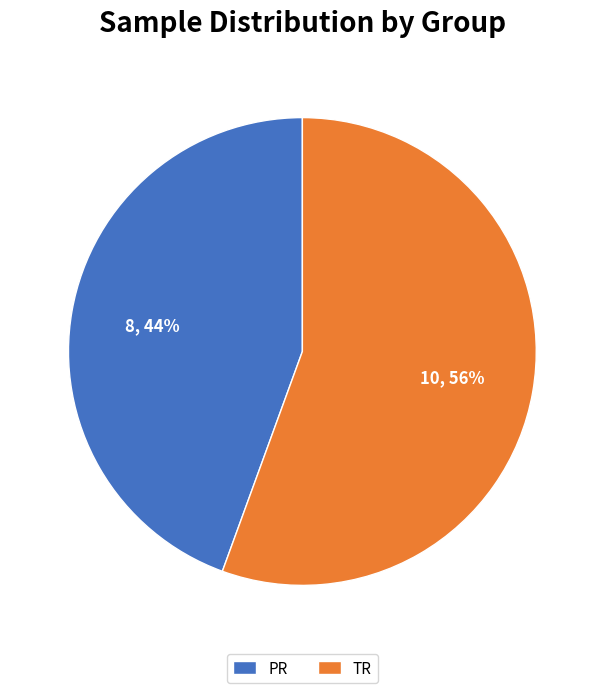

Which has a higher value, PR or TR?

TR